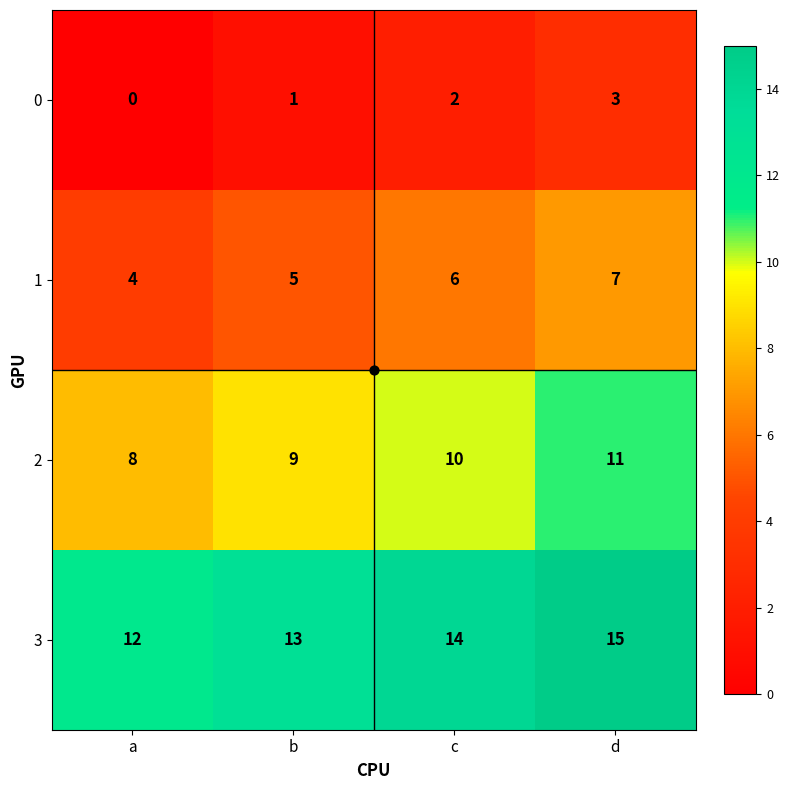

What is the difference between the highest and lowest values at b?

12